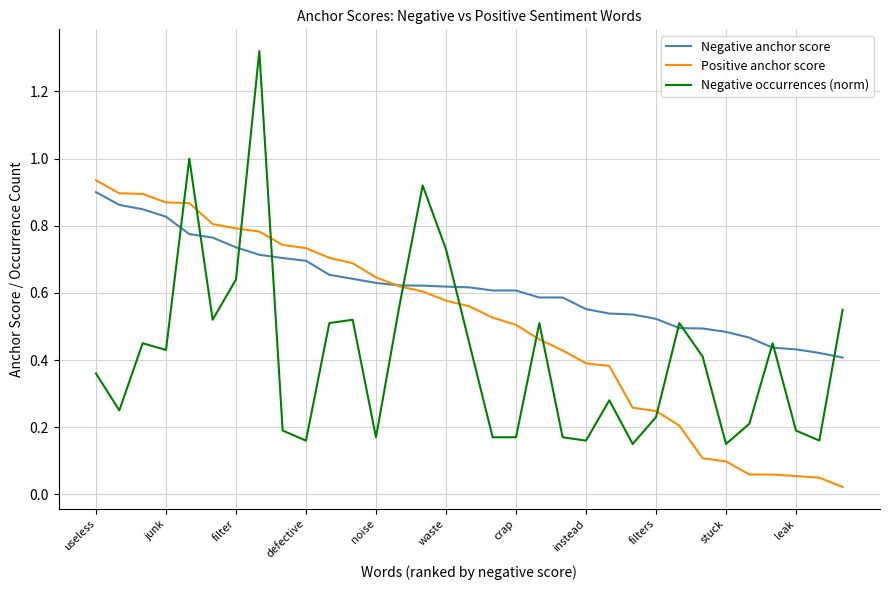

Which series has the widest spread of values?

Negative occurrences (norm)